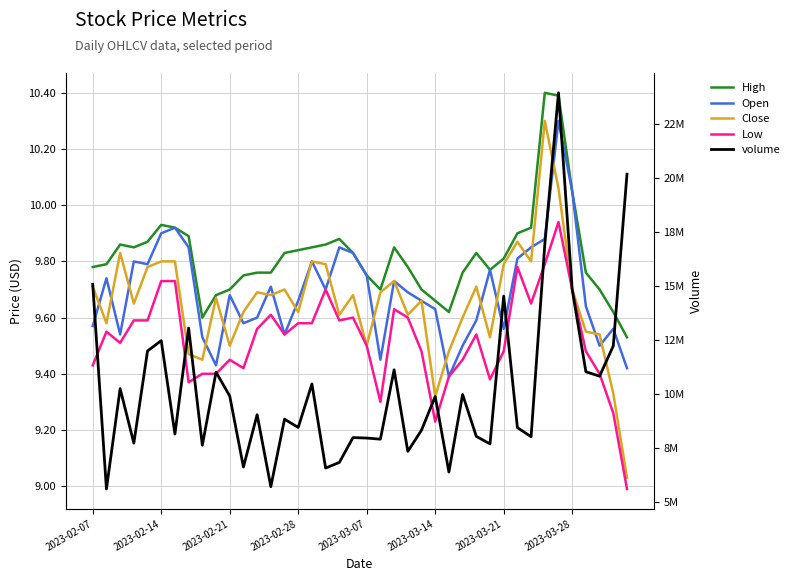

Where is volume nearest to the value 14776219?

2023-03-28